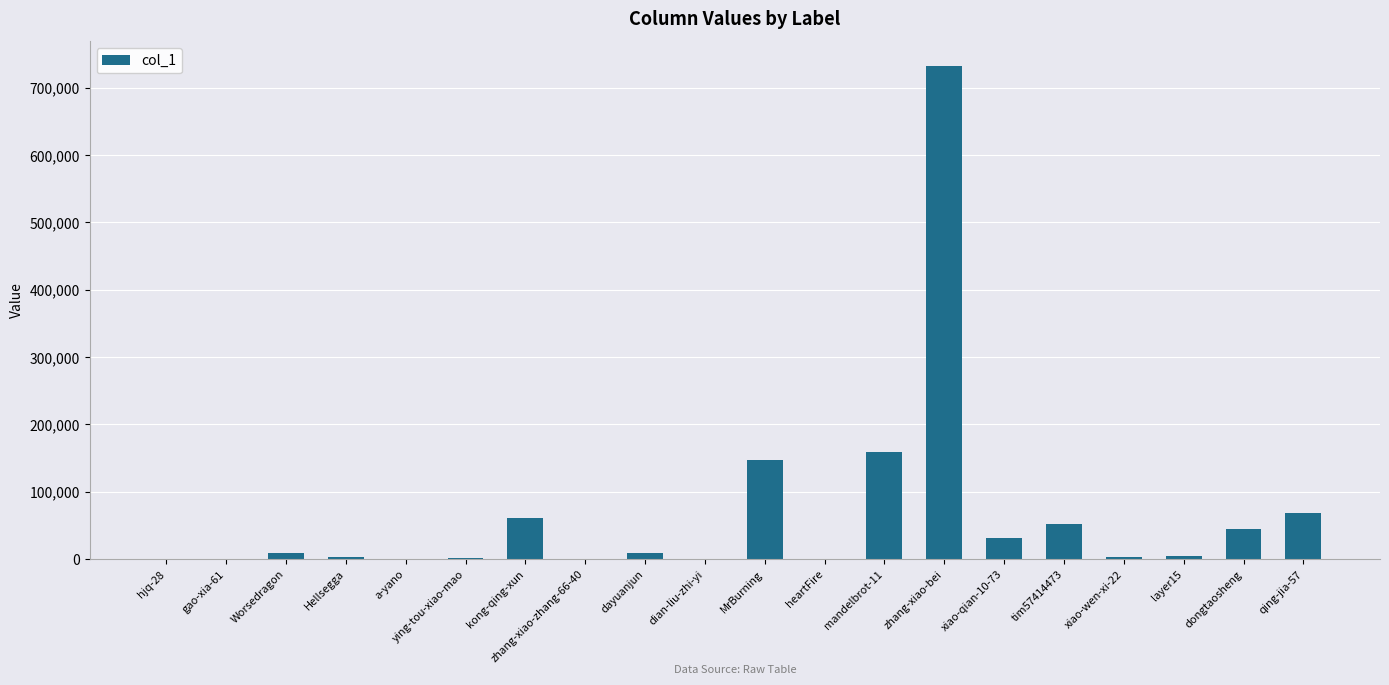

The value at kong-qing-xun is 28818. True or false?

False